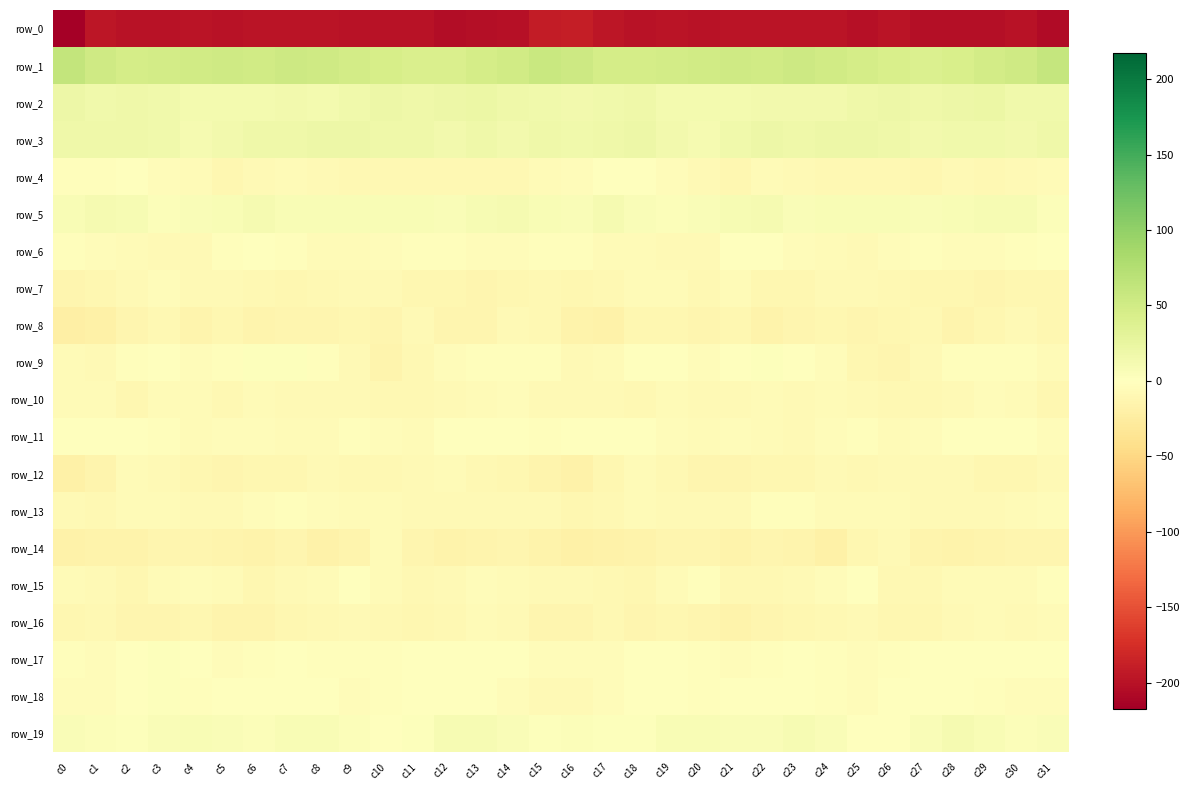

How many values in the row_14 series exceed -14?

15